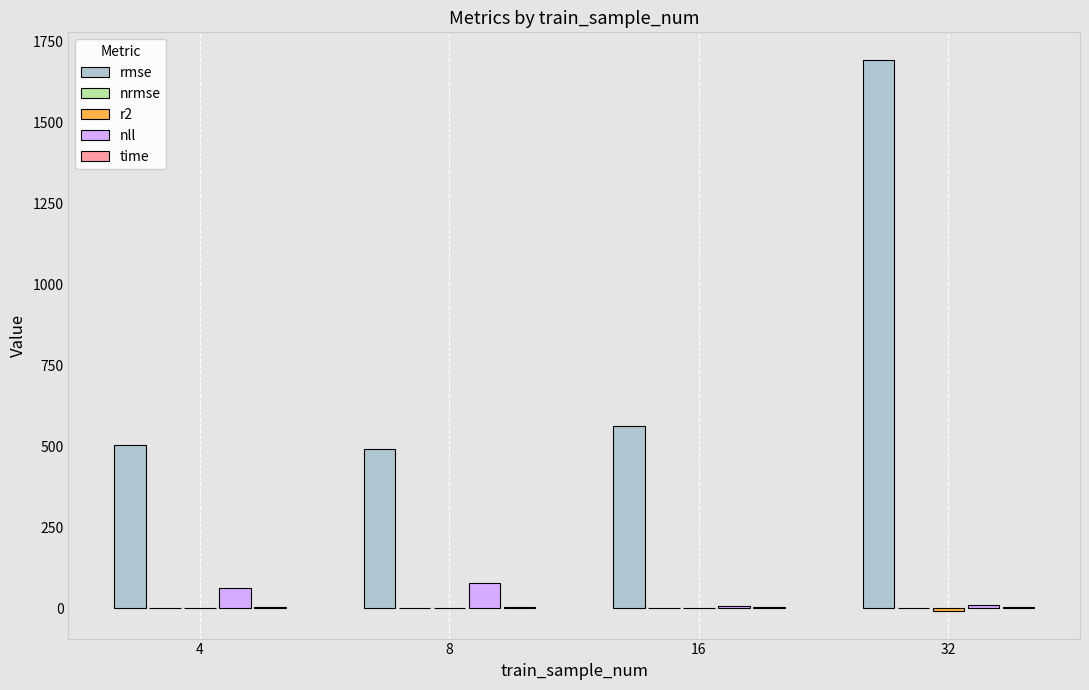

What is the greatest value displayed?

1693.6